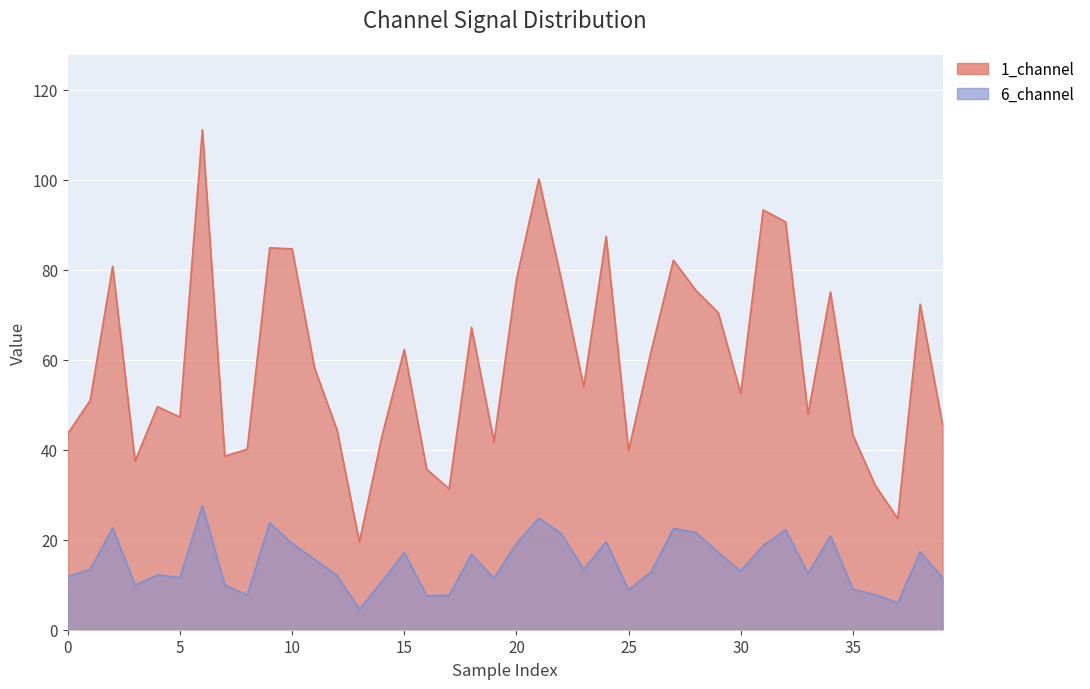

True or false: 7_channel and 1_channel cross at least once.

False